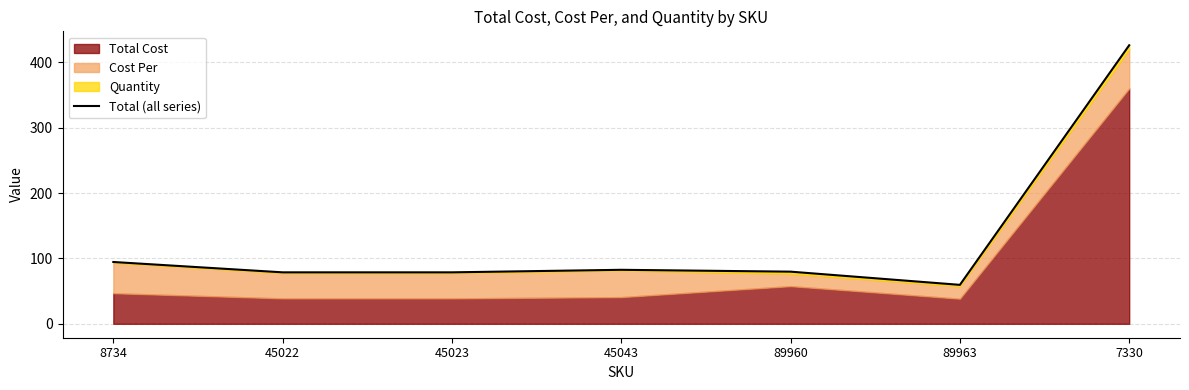

What is the label of the 7th point from the right?

8734